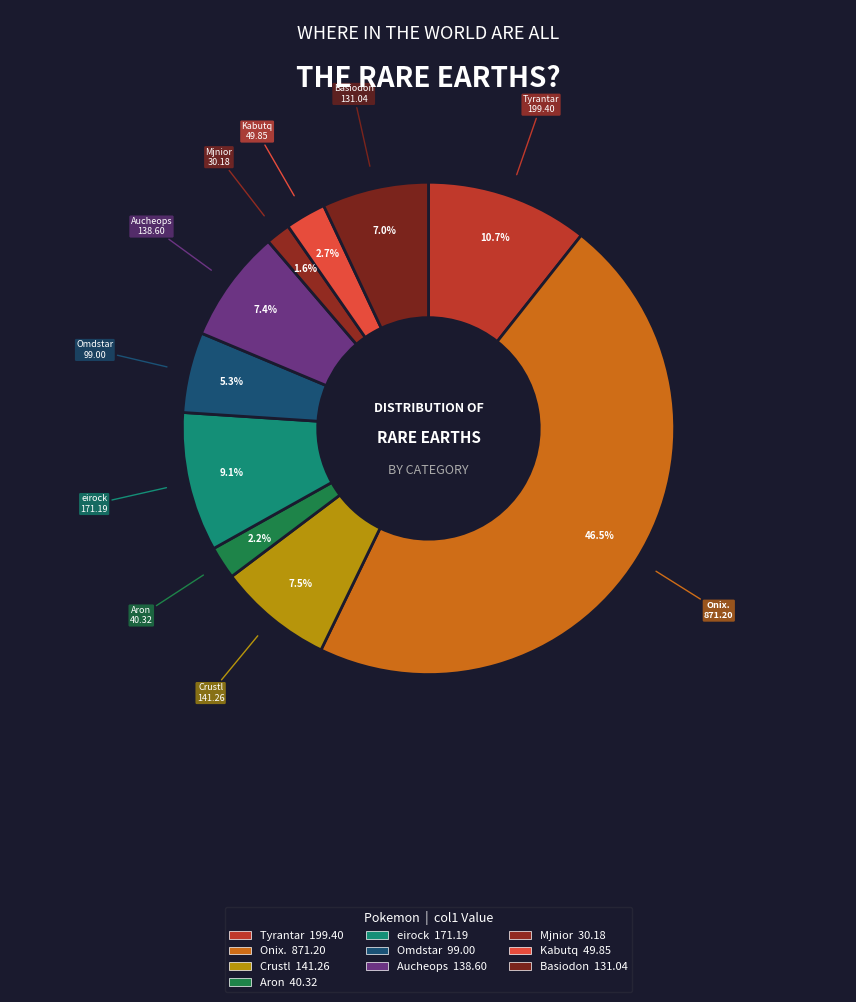

How many slices are in this pie chart?

10